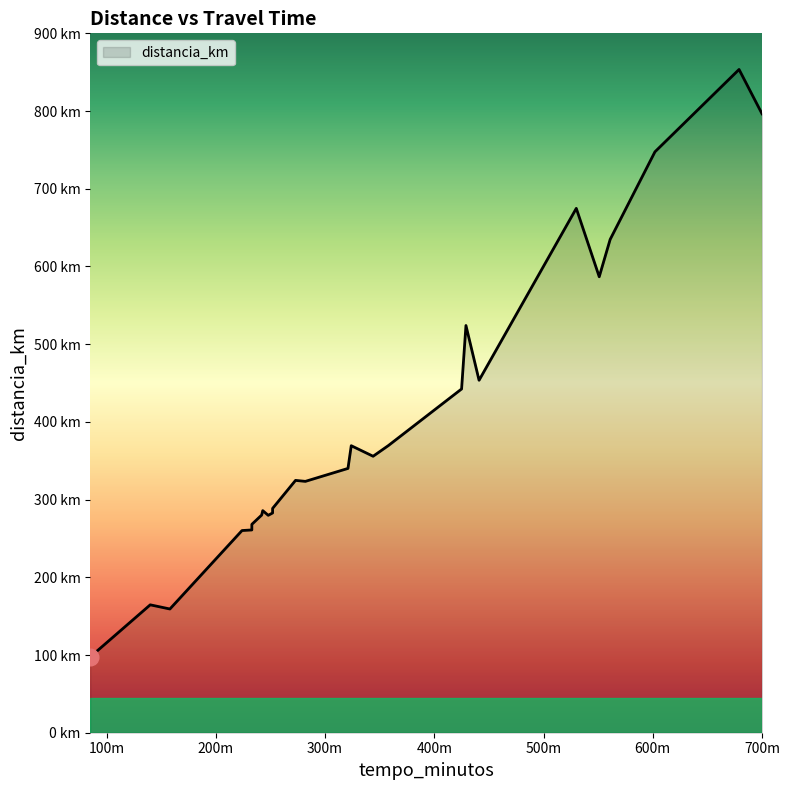

What is the ratio of the value at 252 to the value at 358?

0.8